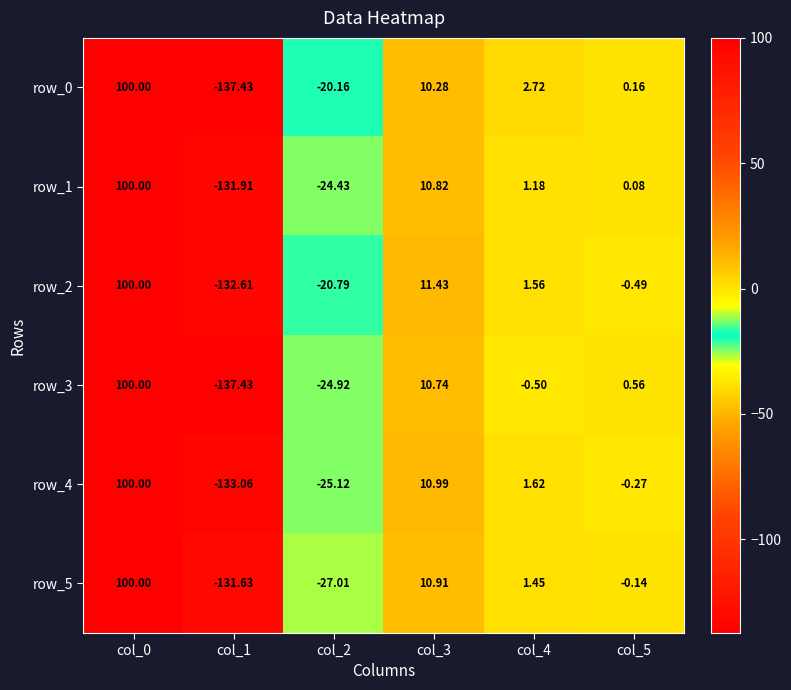

Is it true that row_5 equals 10.9 at col_3?

True